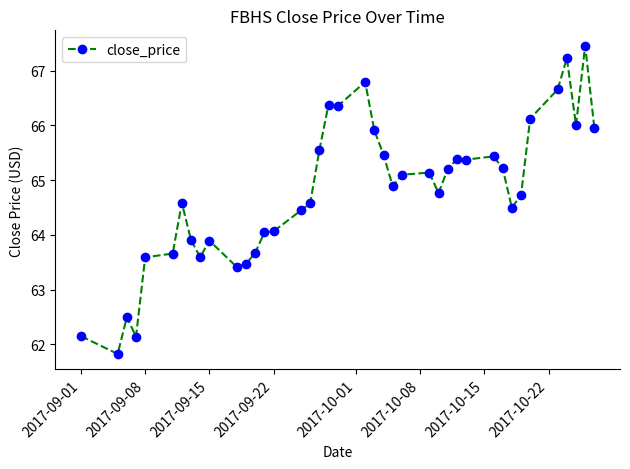

What is the value of the 20th point from the left?

66.4